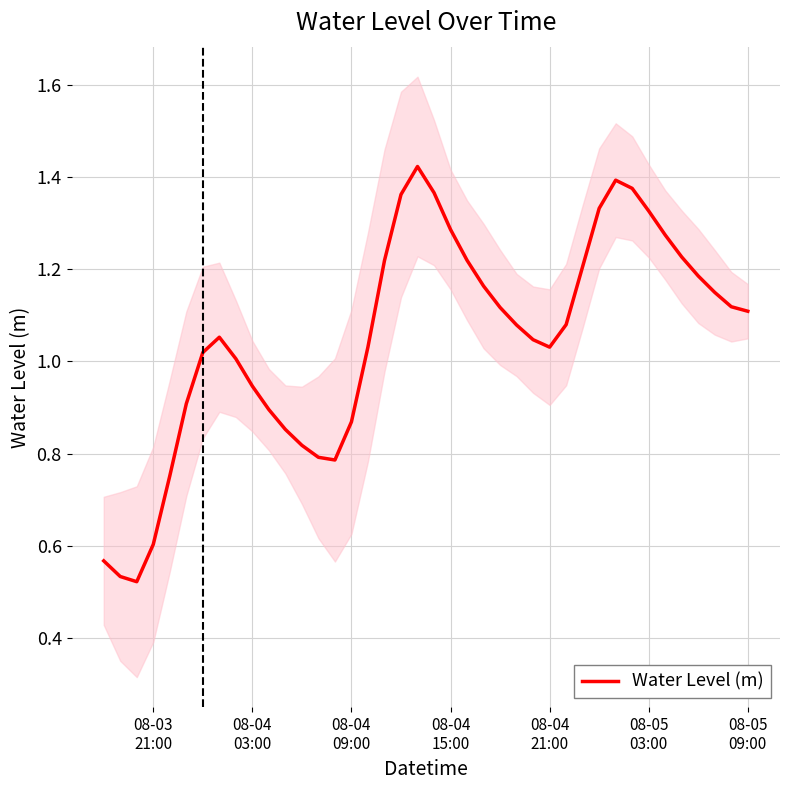

Reading left to right, extract all data points from this chart.

0.6	0.5	0.5	0.6	0.8	0.9	1.0	1.1	1.0	0.9	0.9	0.9	0.8	0.8	0.8	0.9	1.0	1.2	1.4	1.4	1.4	1.3	1.2	1.2	1.1	1.1	1.0	1.0	1.1	1.2	1.3	1.4	1.4	1.3	1.3	1.2	1.2	1.1	1.1	1.1